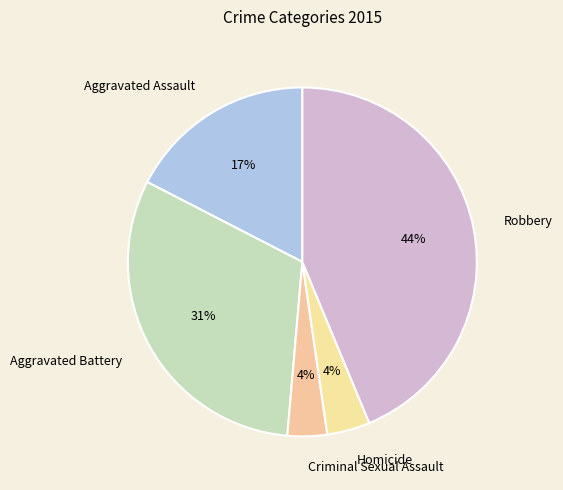

Is it true that Robbery is 34% of the pie?

False